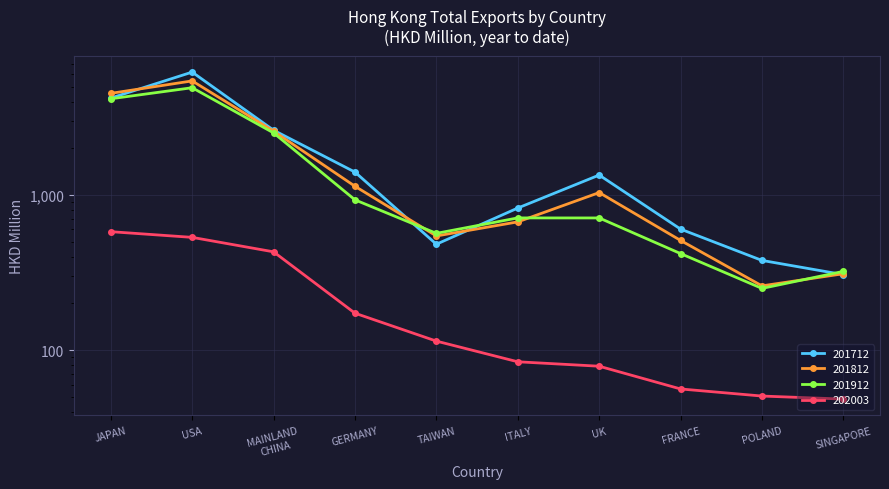

List the labels in order of 201712 value, smallest first.

SINGAPORE, POLAND, TAIWAN, FRANCE, ITALY, UK, GERMANY, MAINLAND CHINA, JAPAN, USA